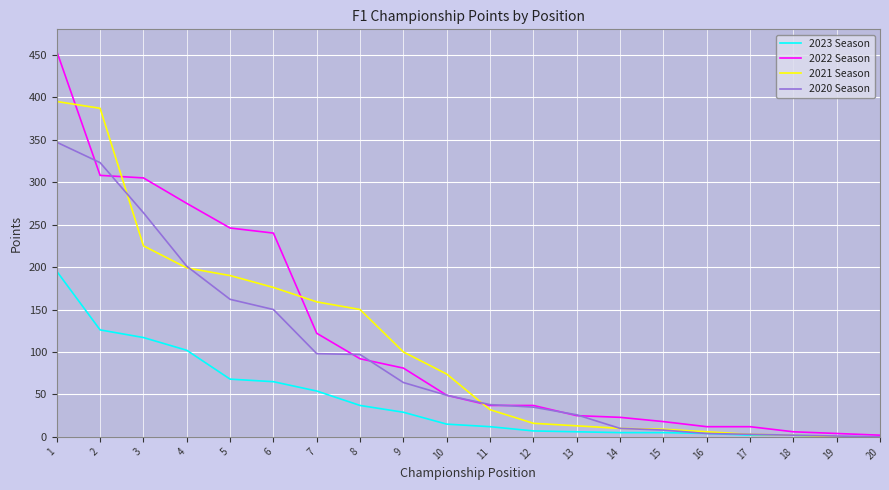

Is it true that 2021 Season equals 16 at 12?

True